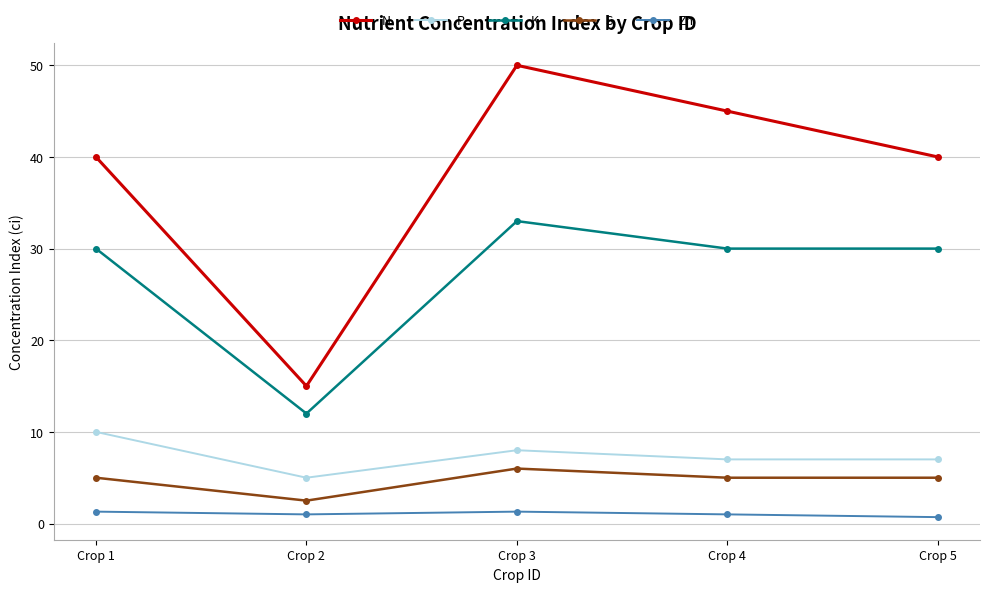

True or false: Zn and N intersect in this chart.

False